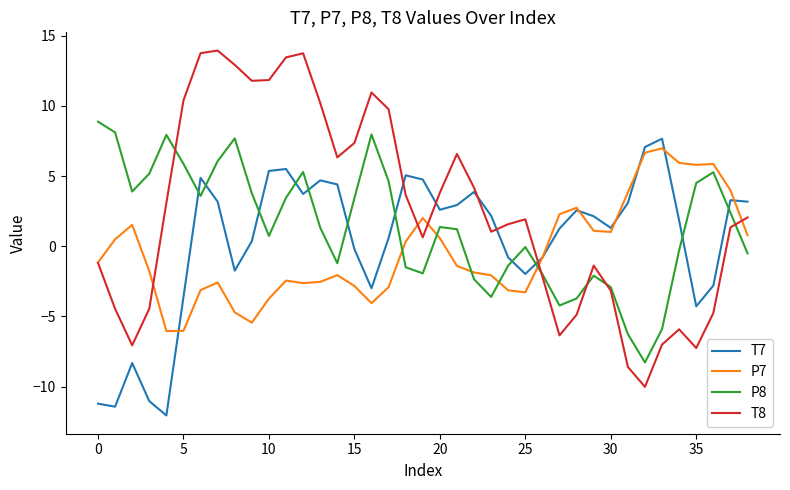

Rank the series by their average value, from lowest to highest.

P7, T7, P8, T8